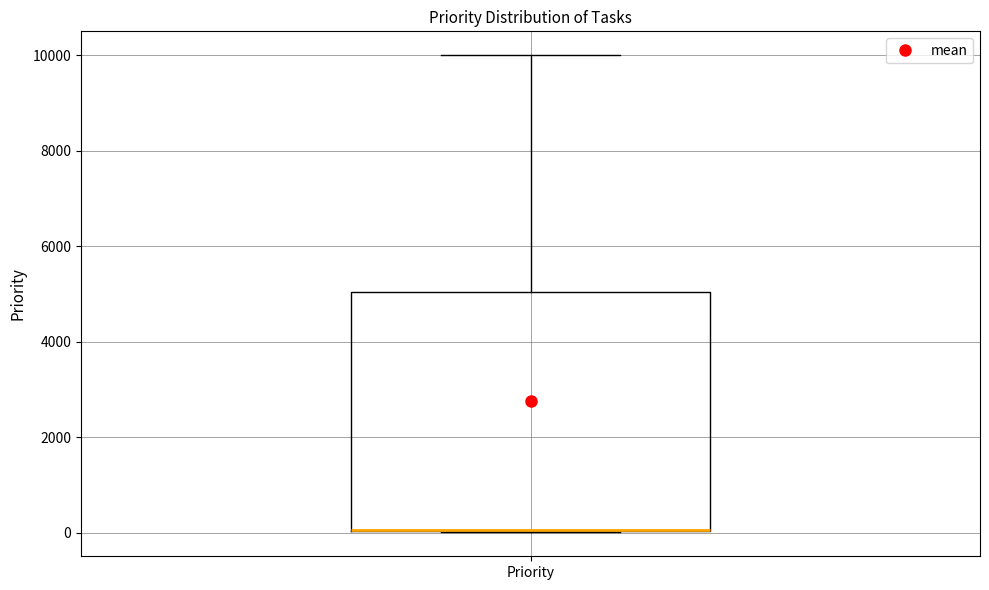

Transcribe this box plot: give where the median line is, the range the box spans, and where the two whiskers end, as read against the y-axis. The values are not printed on the chart, so give them approximately, as read against the axis.

median 0 (drawn on the box's lower edge), box 0 to 5000, whiskers 0 to 10000